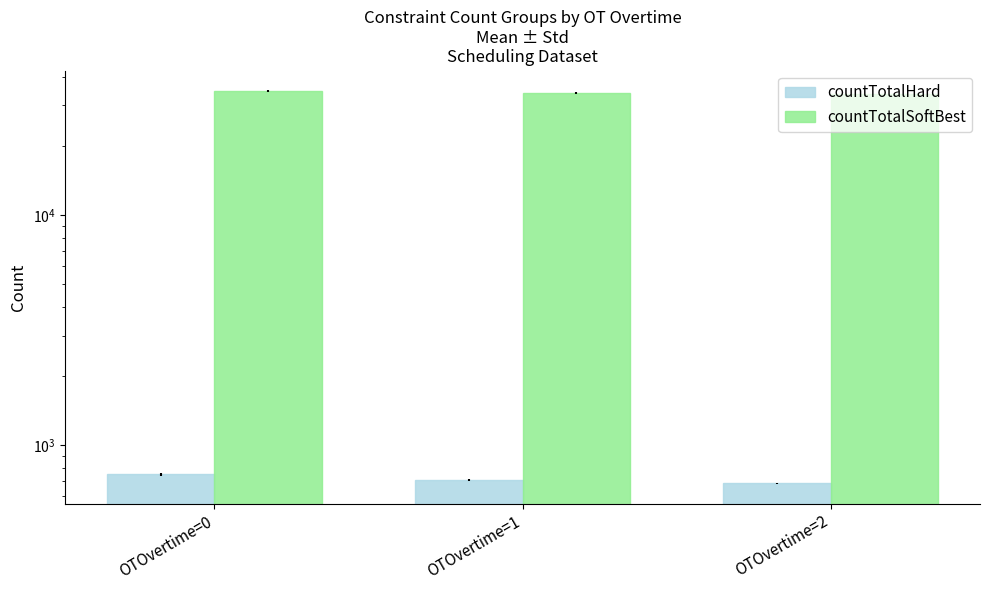

Between OTOvertime=1 and OTOvertime=2, which series saw the biggest shift?

countTotalSoftBest